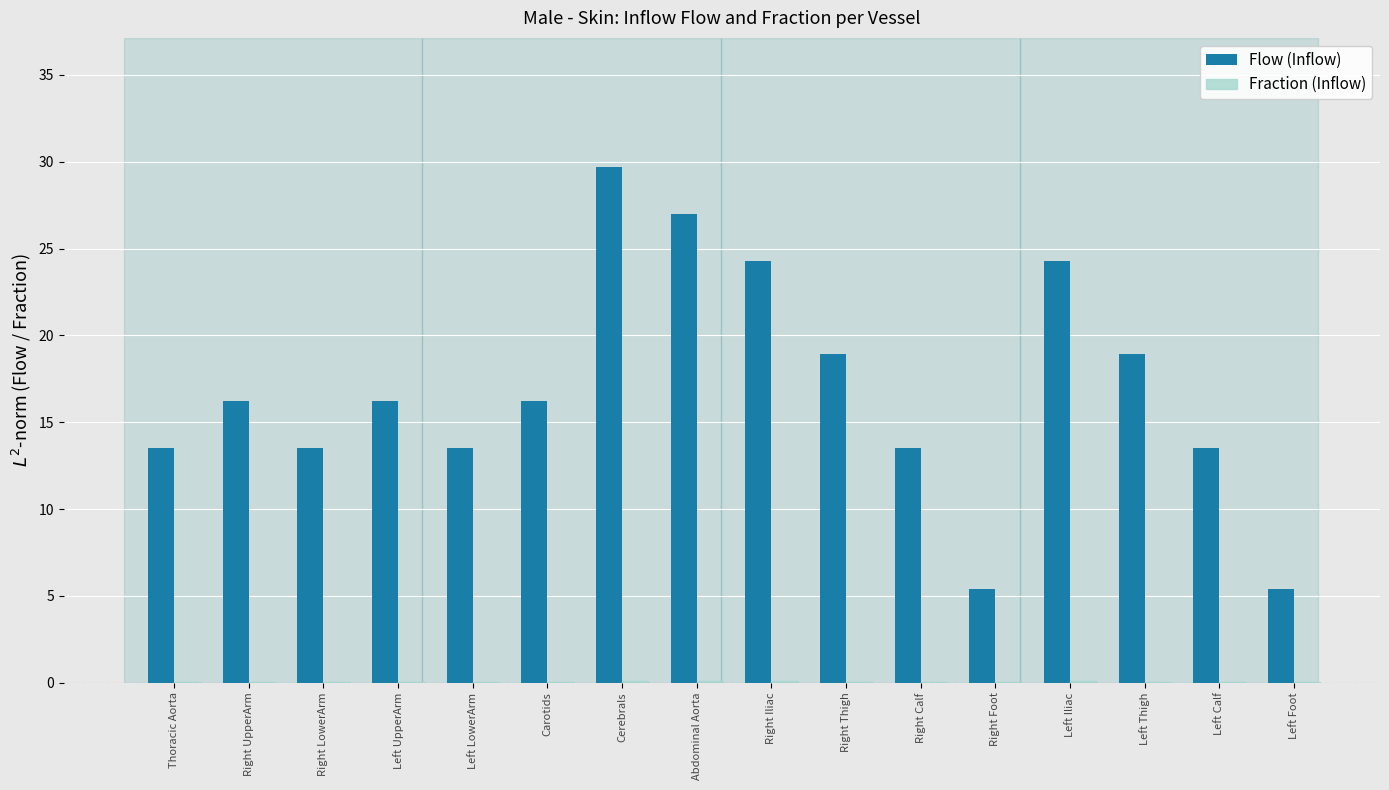

What is the sum of all Flow (Inflow) values?

270.0